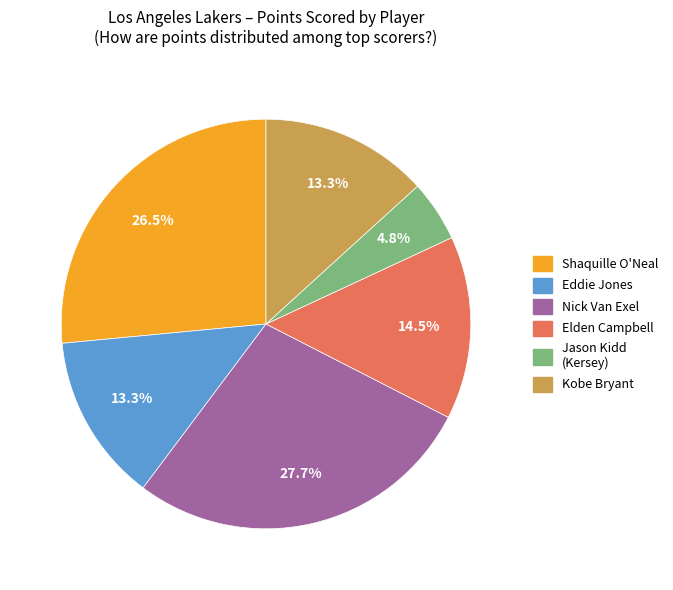

How much of the chart is everything except Elden Campbell?

85.5%